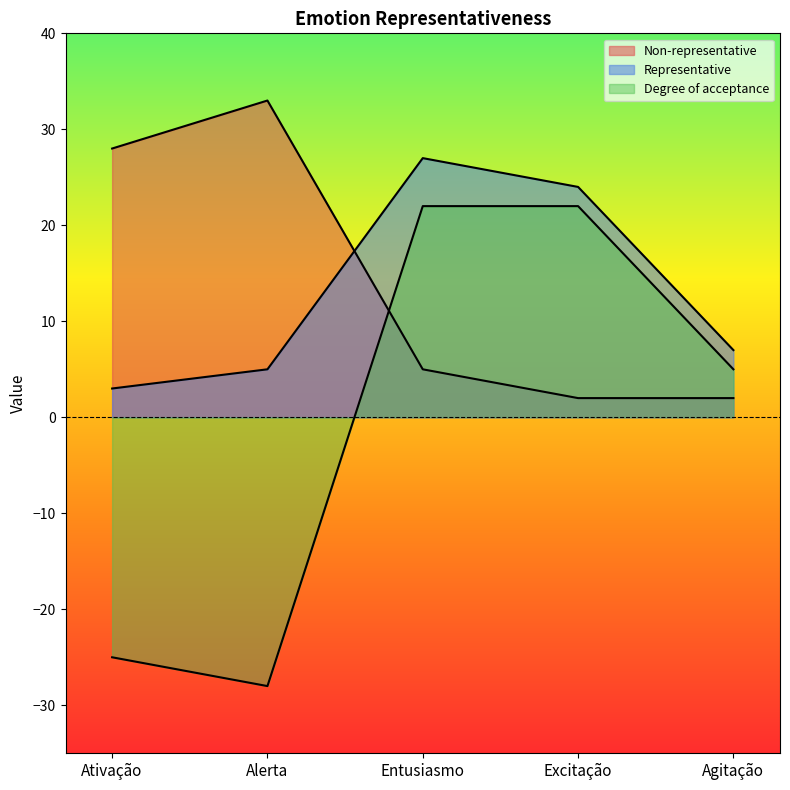

What is the average value of the Representative series?

13